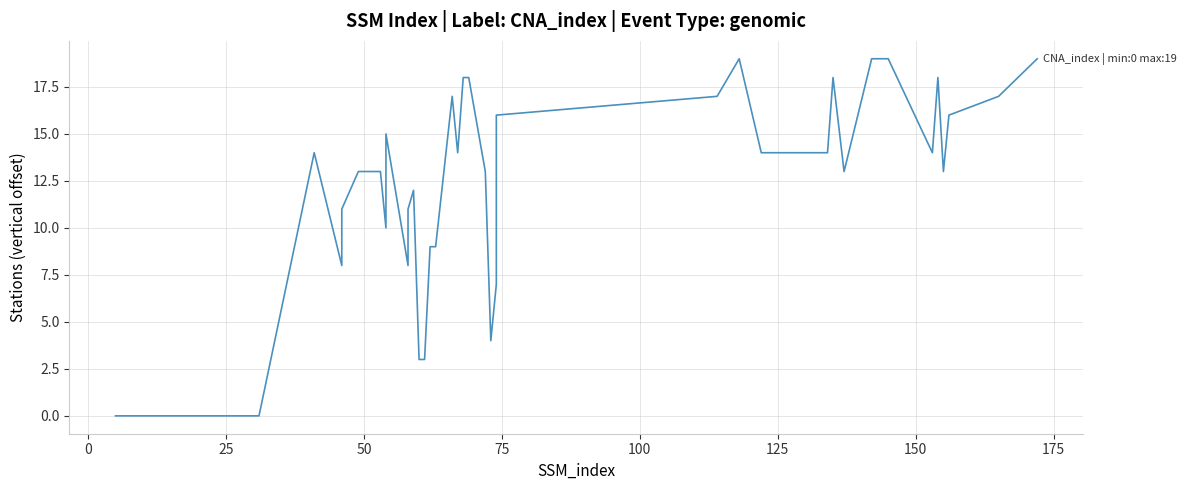

Reading left to right, list all the values displayed in this chart.

0	0	14	8	11	13	13	10	15	8	11	12	3	3	9	9	17	14	18	18	13	4	7	16	17	19	14	14	18	13	19	19	19	19	14	18	13	16	17	19